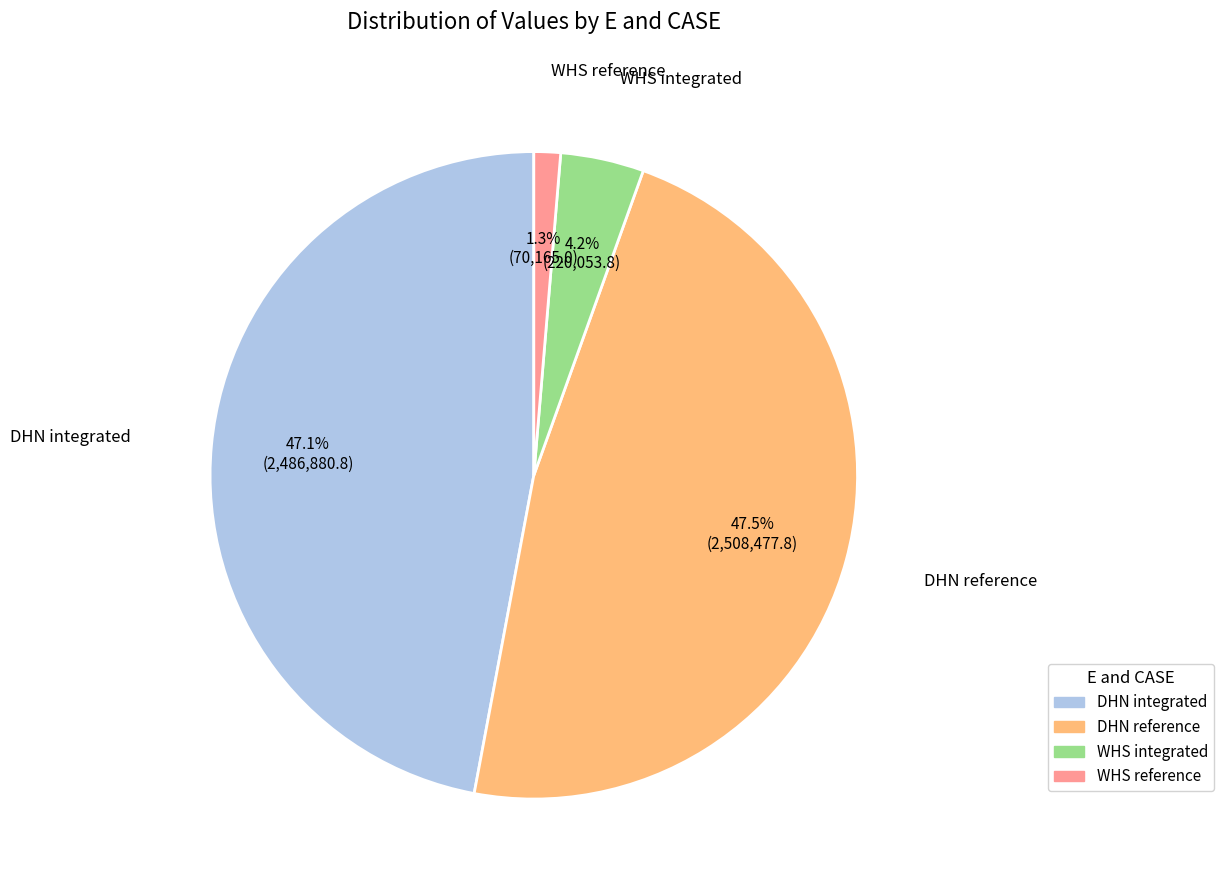

To the nearest percent, what is the difference between the largest and smallest slice percentages?

46%